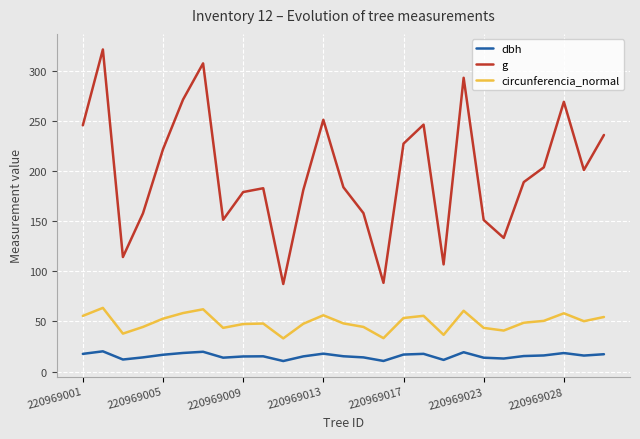

How many lines are shown in the chart?

3